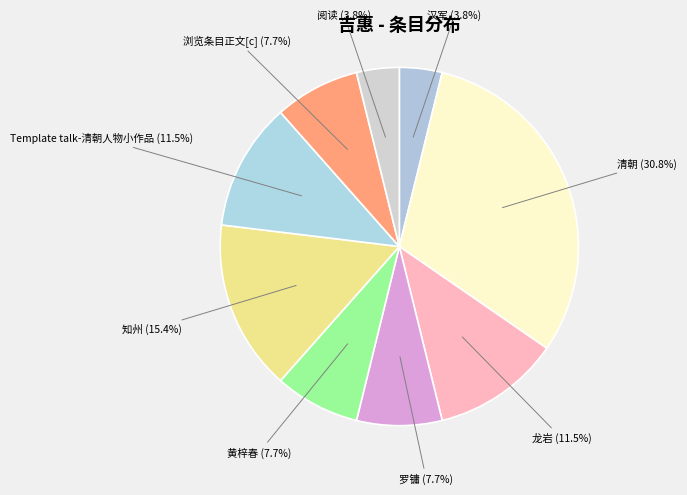

What portion of the pie excludes 罗镛?

92.3%